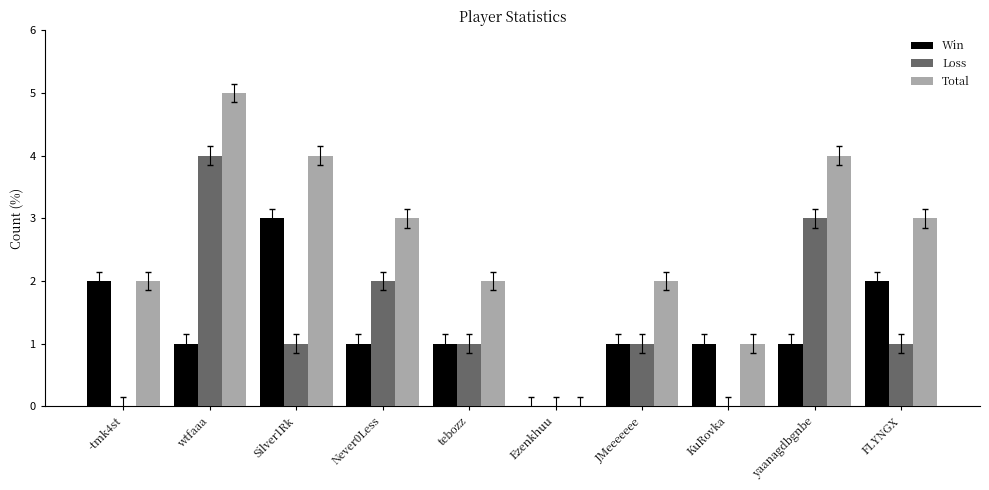

Read the Loss value at yaanagdbgnbe.

3